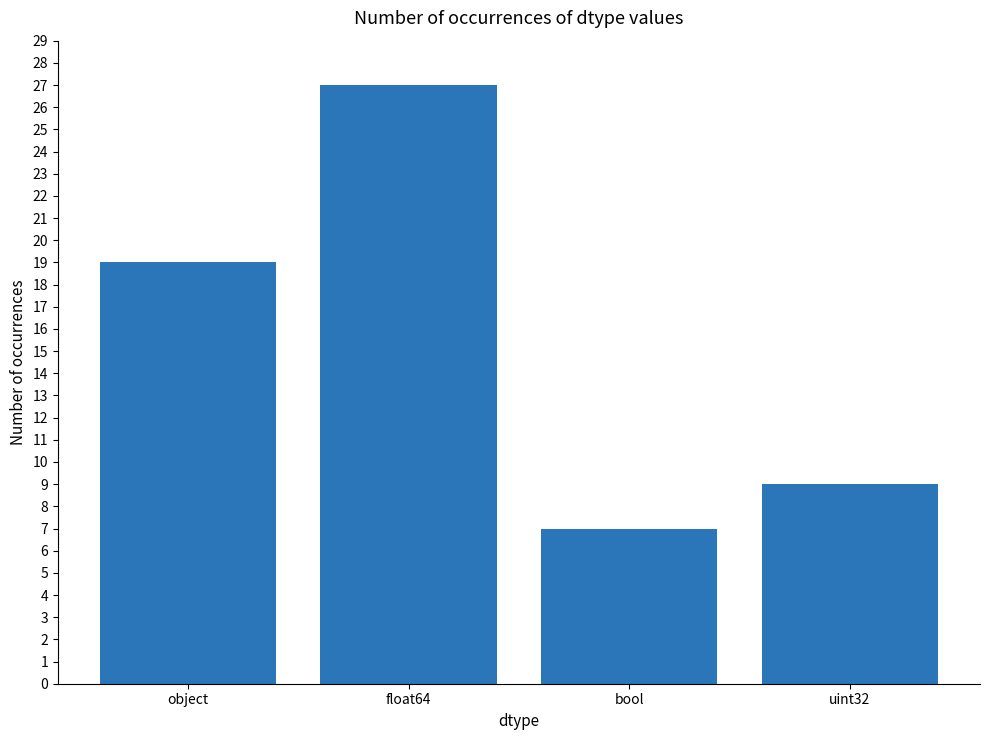

Reading left to right, list all the values displayed in this chart.

object=19	float64=27	bool=7	uint32=9